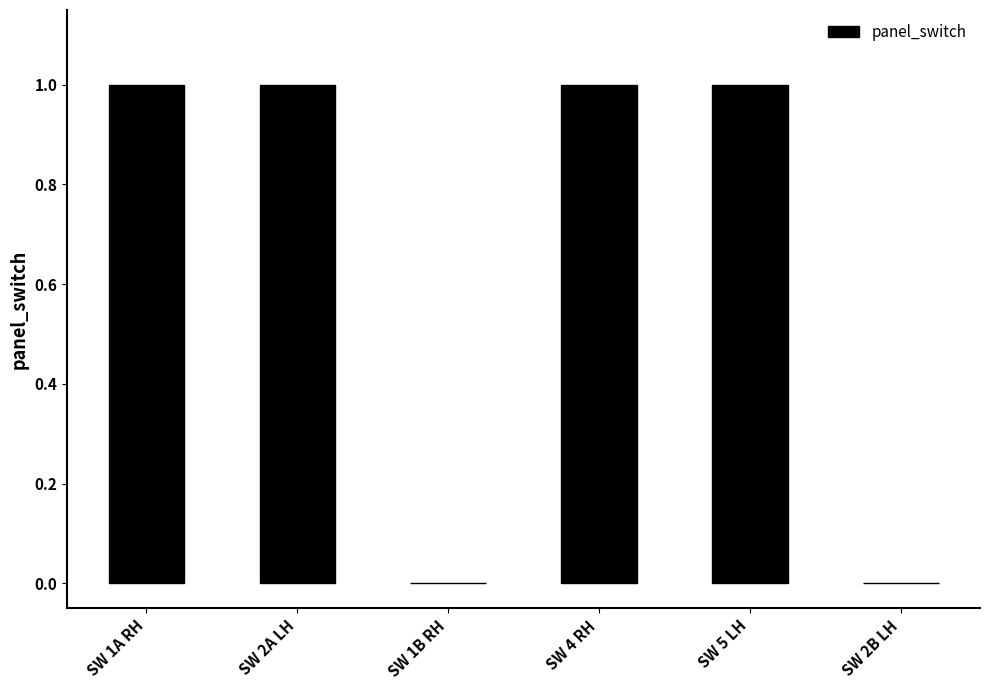

Reading right to left, list all the values displayed in this chart.

SW 2B LH=0	SW 5 LH=1	SW 4 RH=1	SW 1B RH=0	SW 2A LH=1	SW 1A RH=1